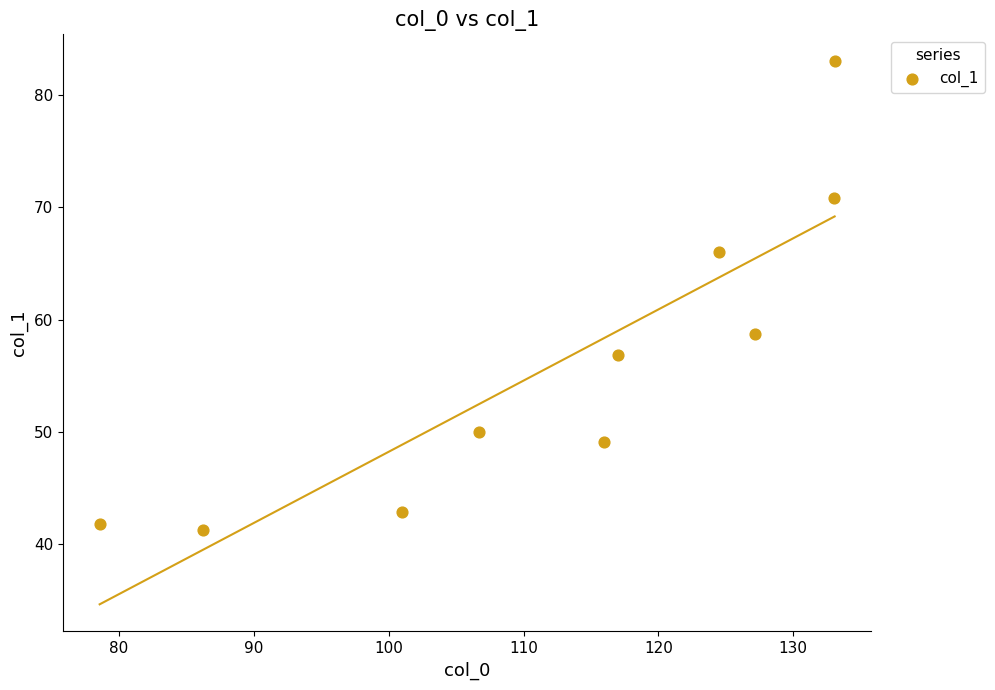

What Y value in the scatter plot is closest to 62?

58.7